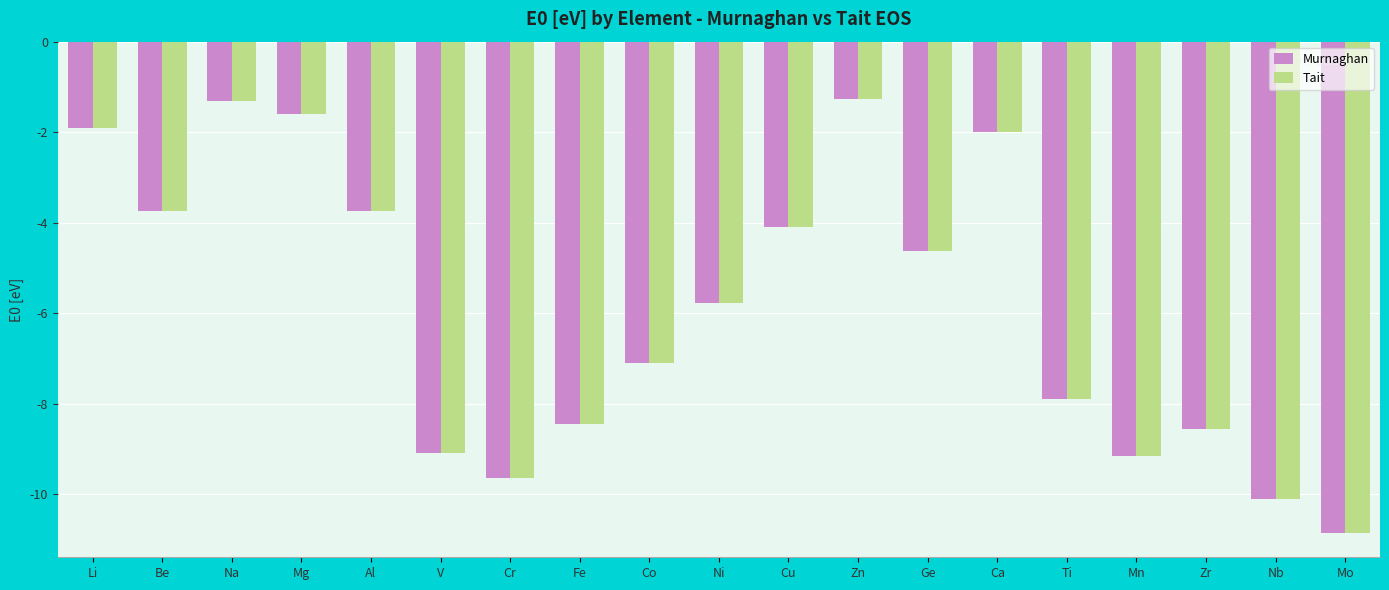

Is the value of Murnaghan at Ti greater than the value of Tait at Fe?

Yes